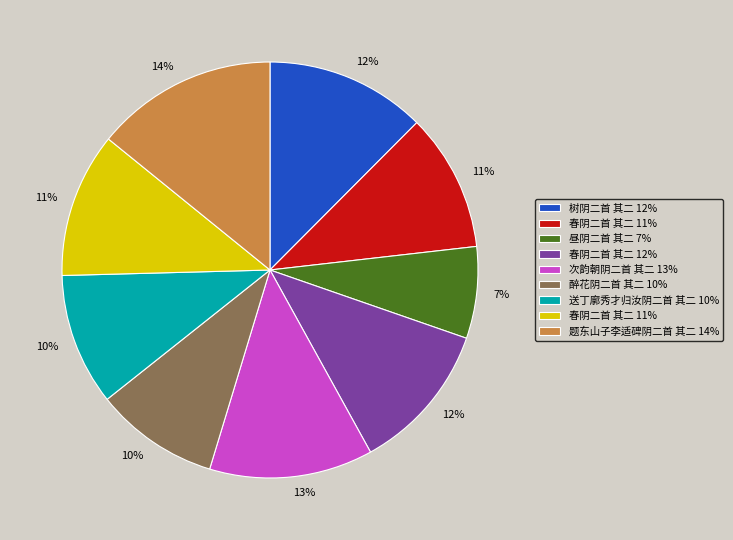

To the nearest percent, what is the difference between the largest and smallest slice percentages?

7%